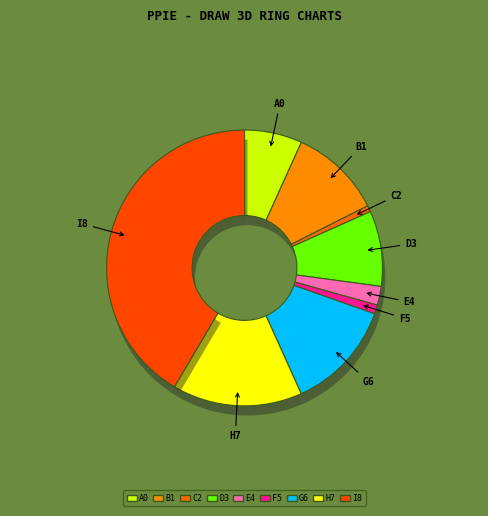

To the nearest percent, what is the average slice percentage?

11%